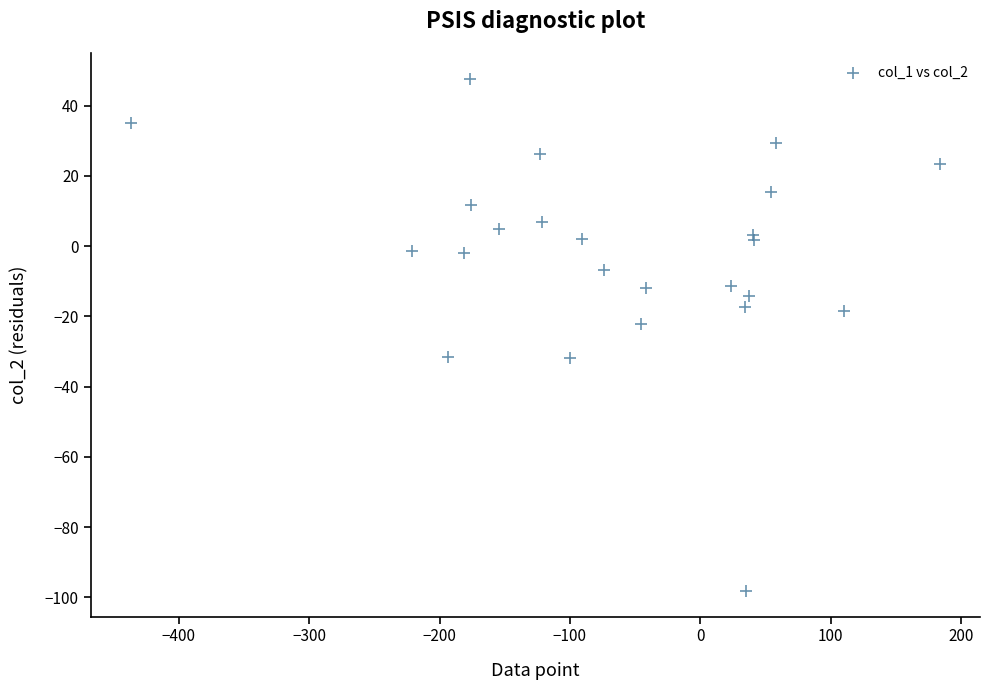

What Y value in the scatter plot is closest to -25?

-22.1